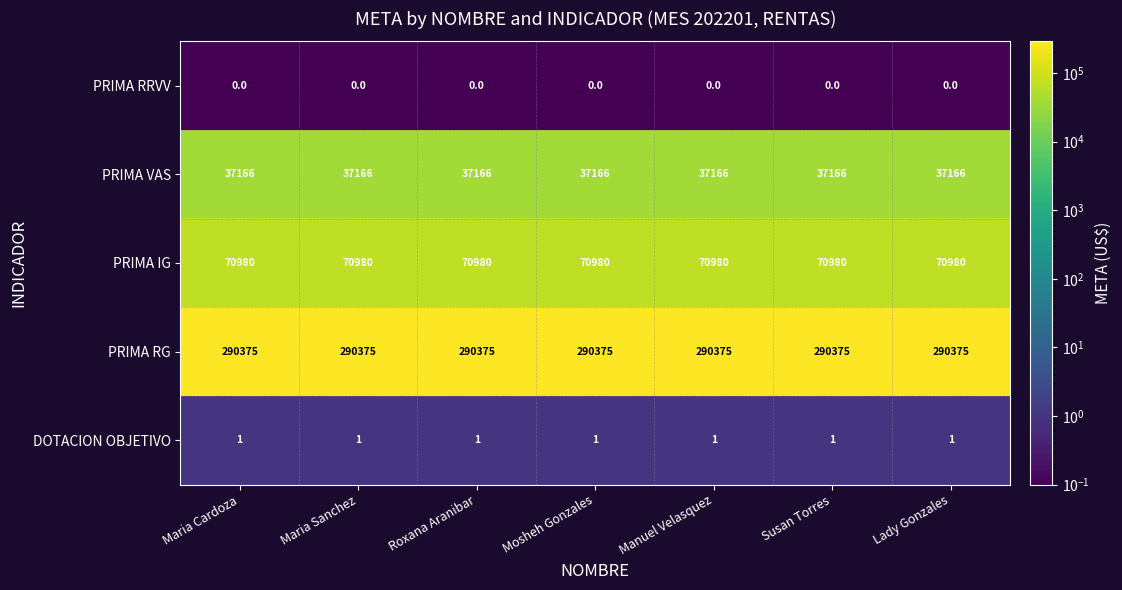

What is the total value across all series at Mosheh Gonzales?

398522